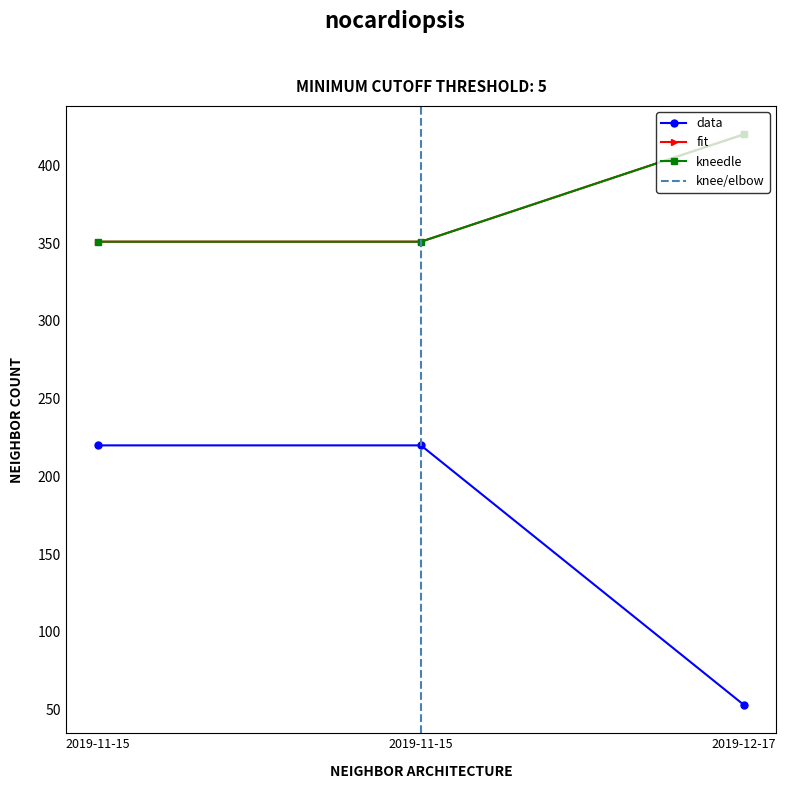

Does the chart have visible grid lines?

No